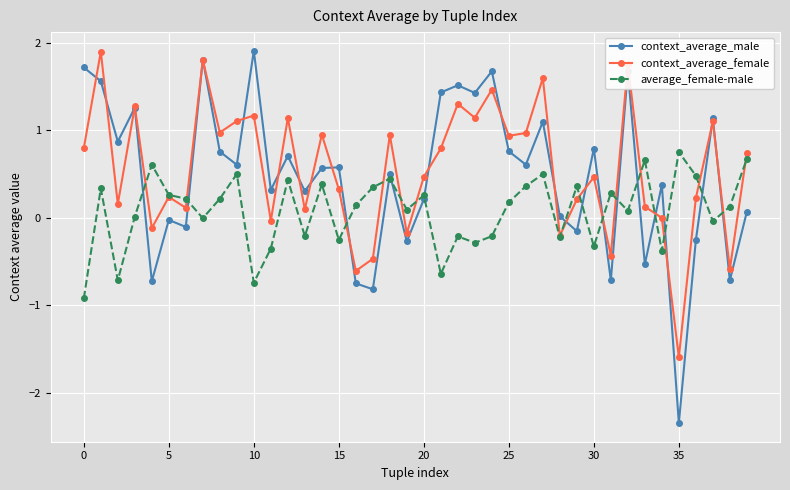

In context_average_female, how many points are lower than both neighbors (excluding endpoints)?

14